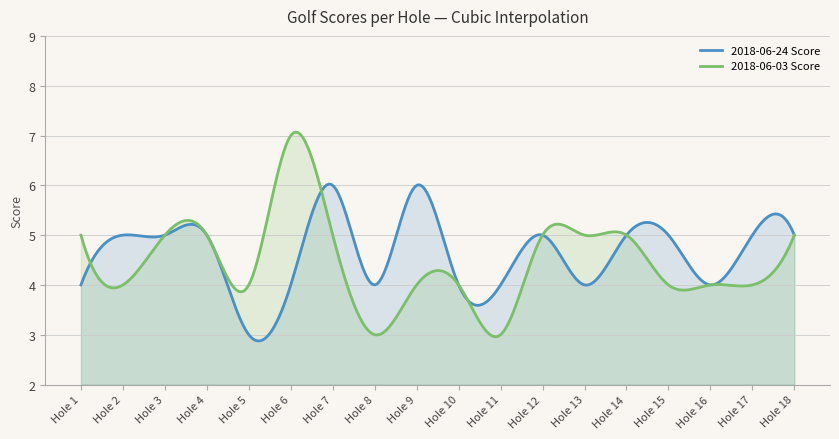

At which category does the chart reach its peak across all series?

Hole 6